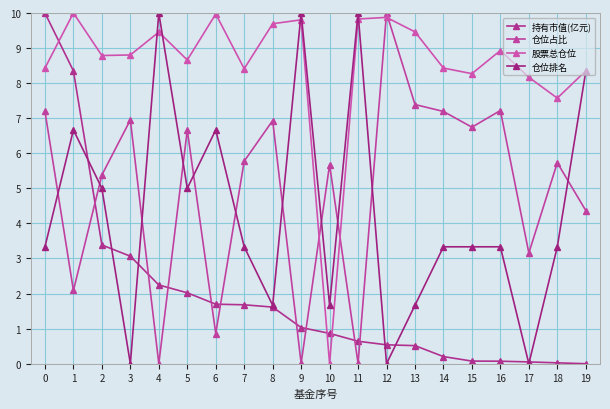

Which series has the largest total across all categories?

股票总仓位